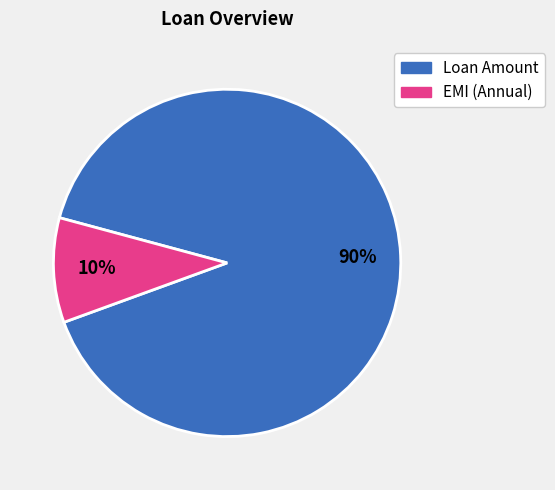

How many segments does this pie chart have?

2